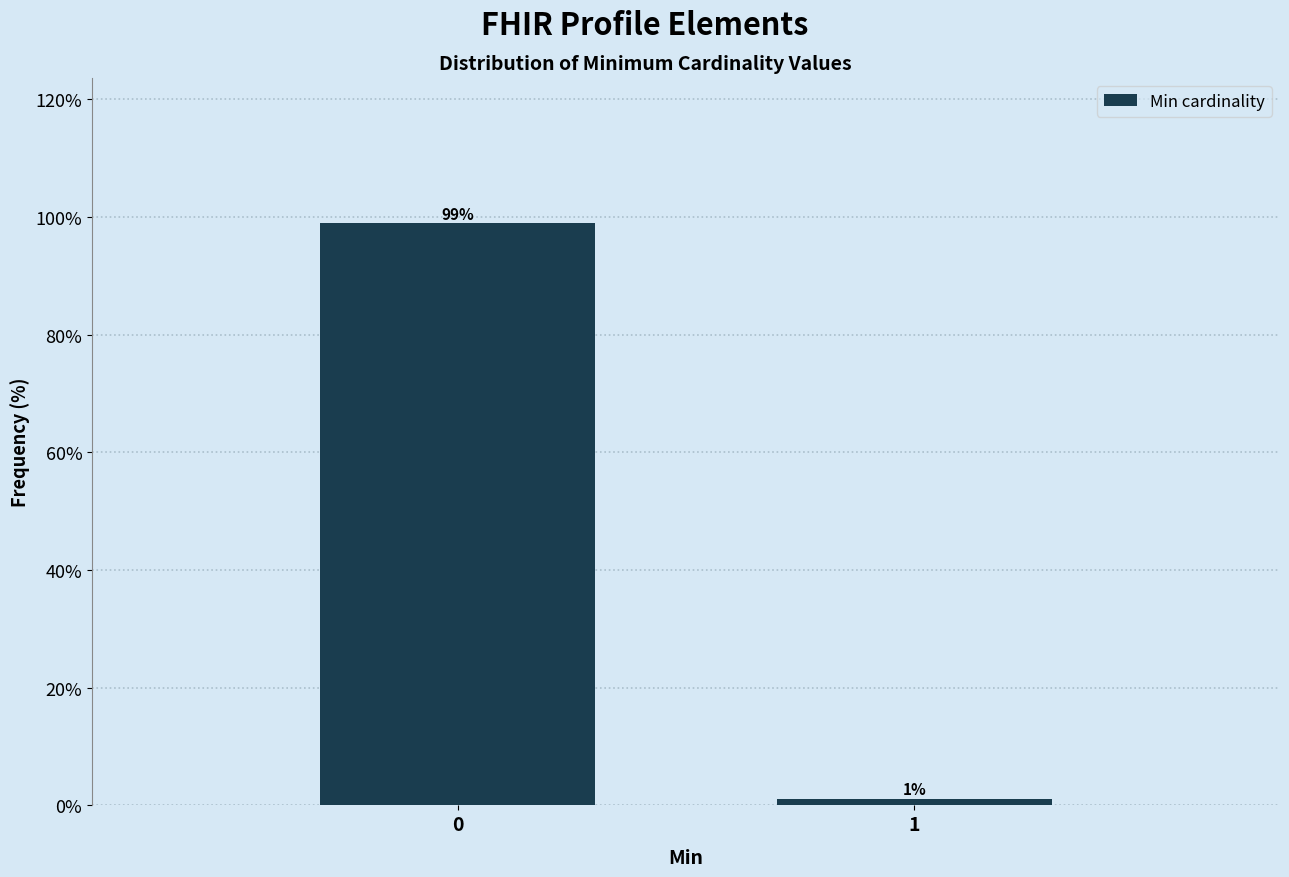

List the labels in order of value, smallest first.

1, 0